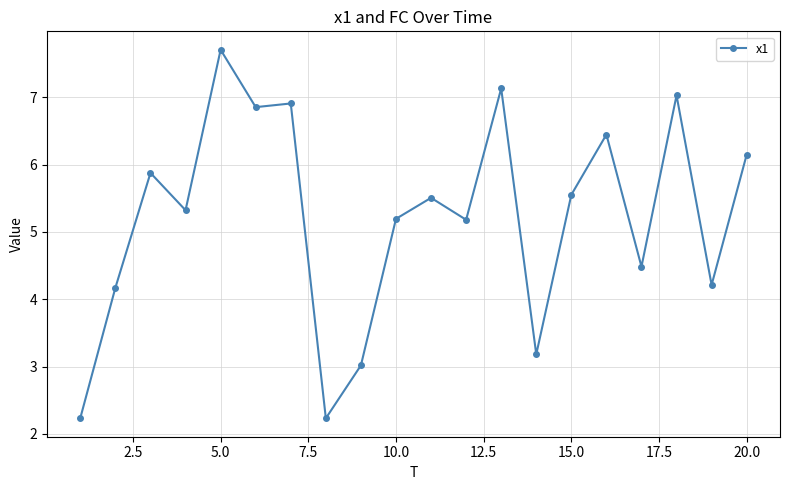

True or false: there are more than 1 points higher than both neighbors.

True